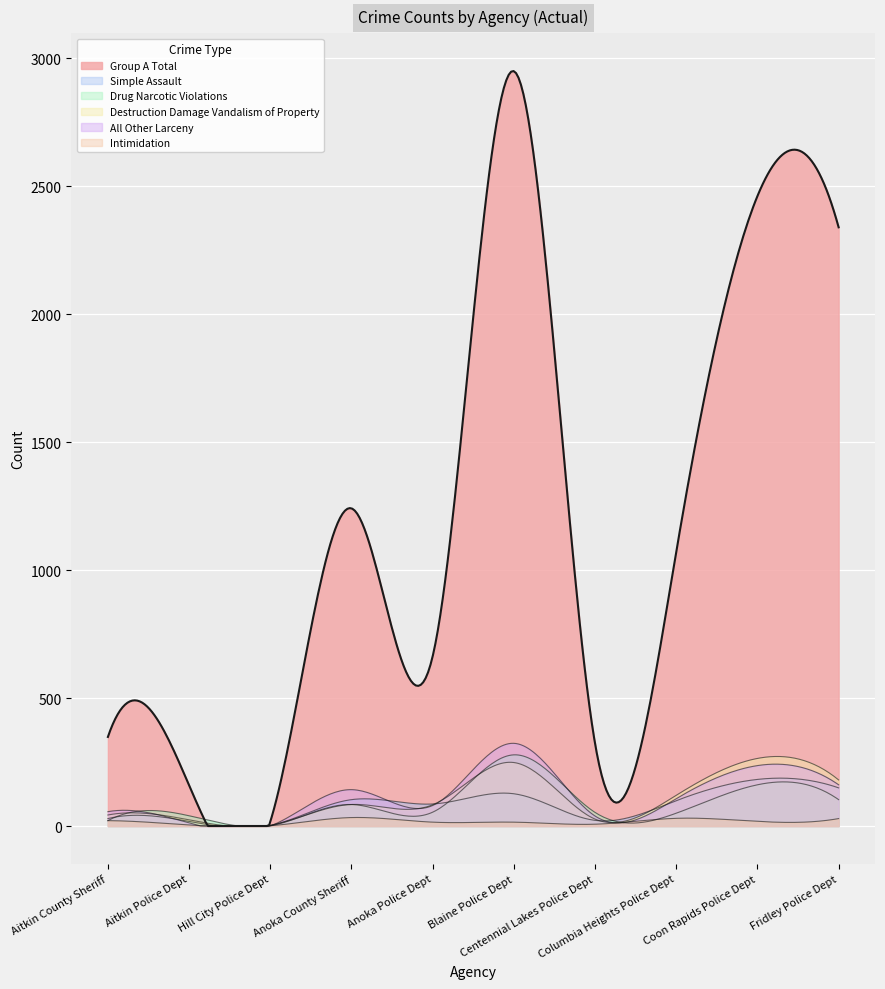

True or false: Drug Narcotic Violations and Destruction Damage Vandalism of Property intersect in this chart.

True